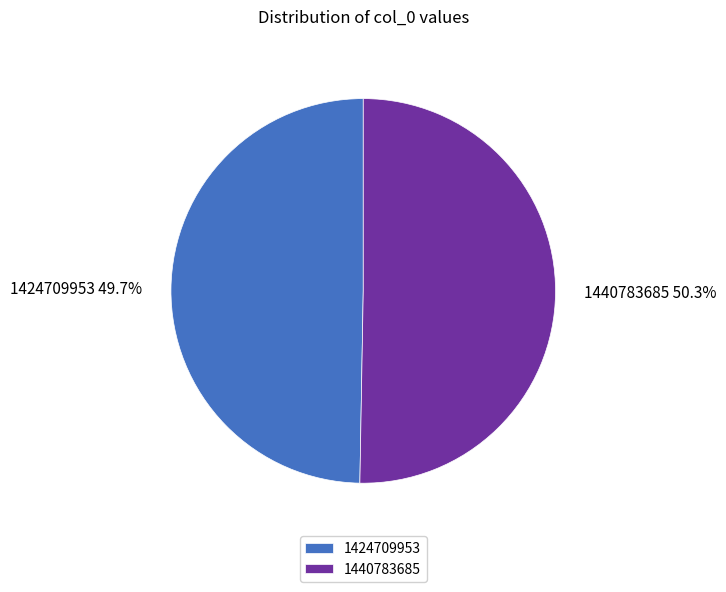

To the nearest percent, what percentage of the pie is 1440783685?

50%